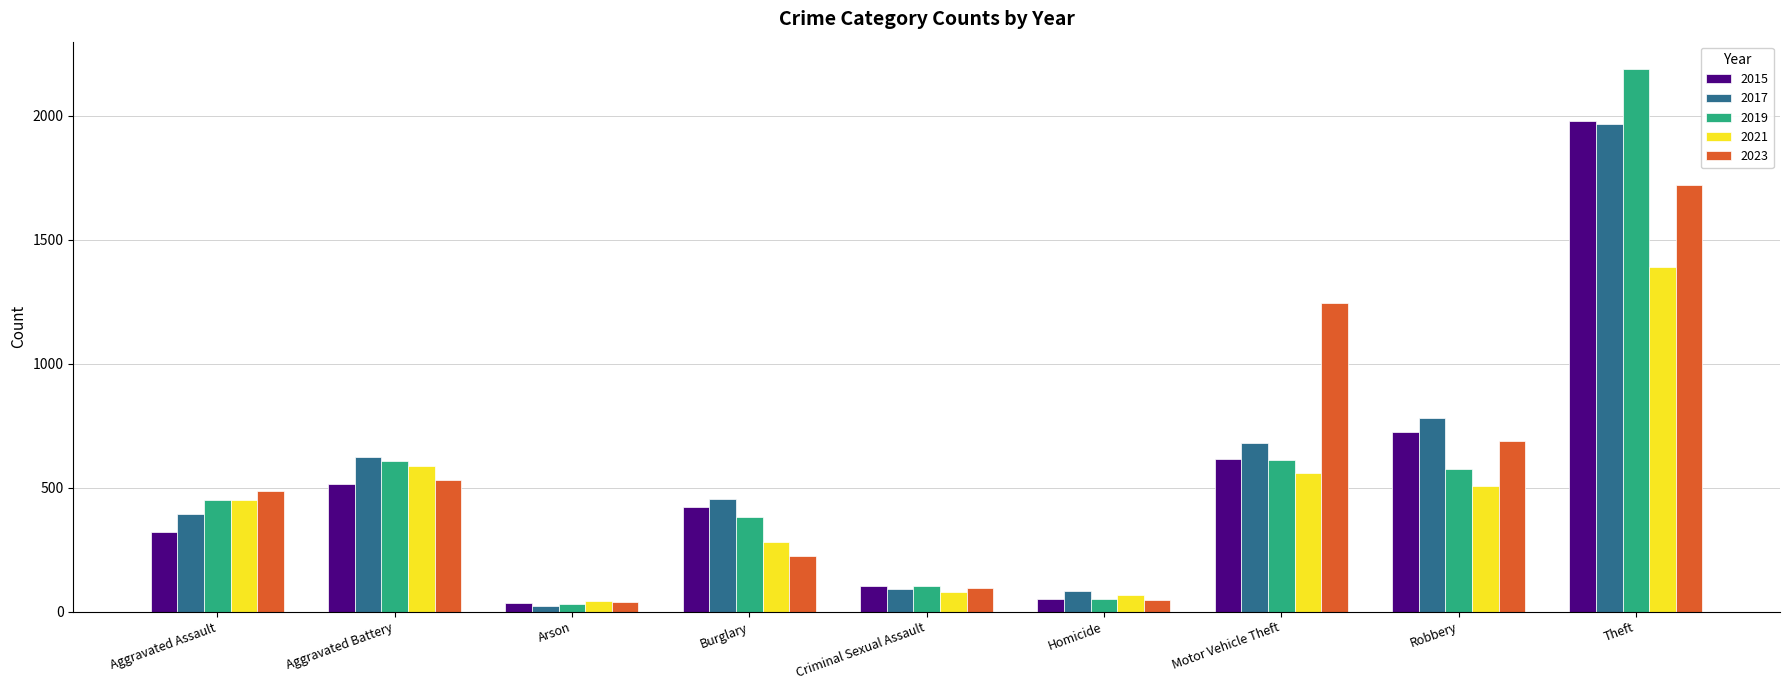

What position from the left is Criminal Sexual Assault?

5